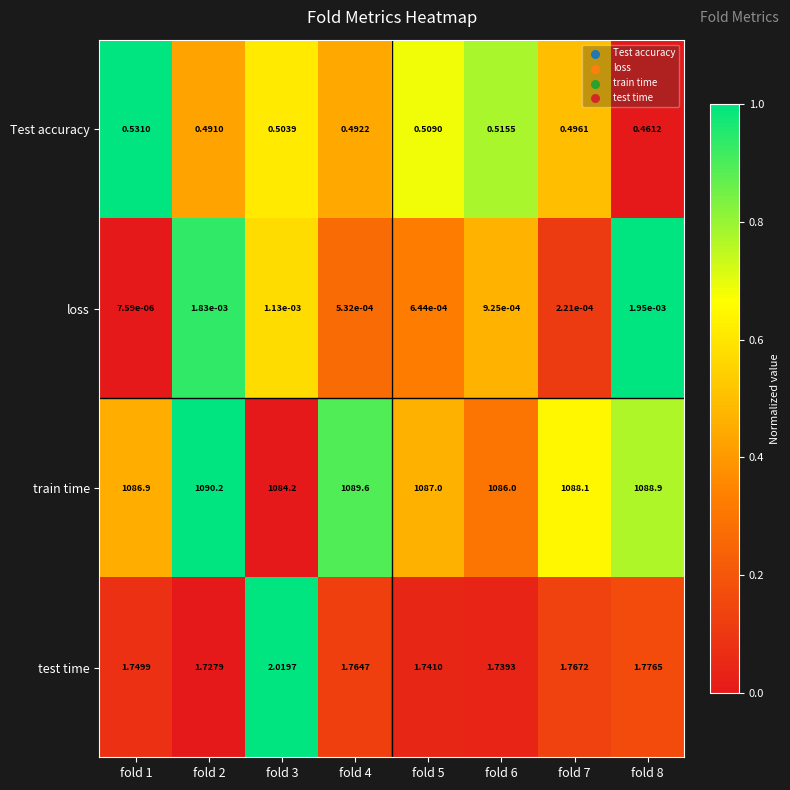

Which series has the largest total across all categories?

train time